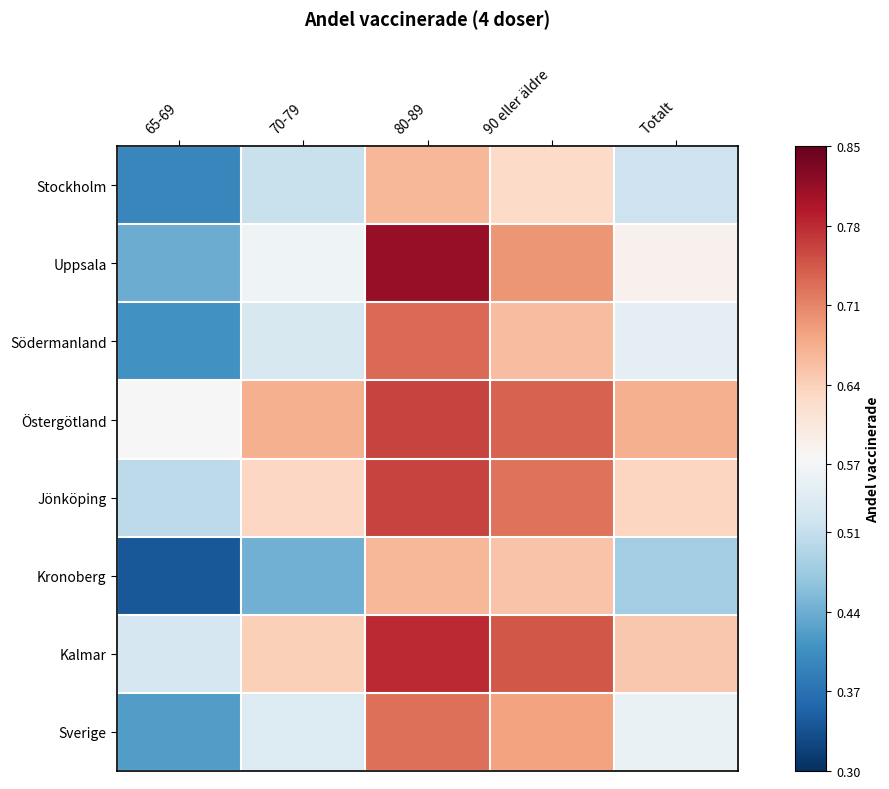

Which has a higher value, 90 eller äldre or 65-69?

90 eller äldre